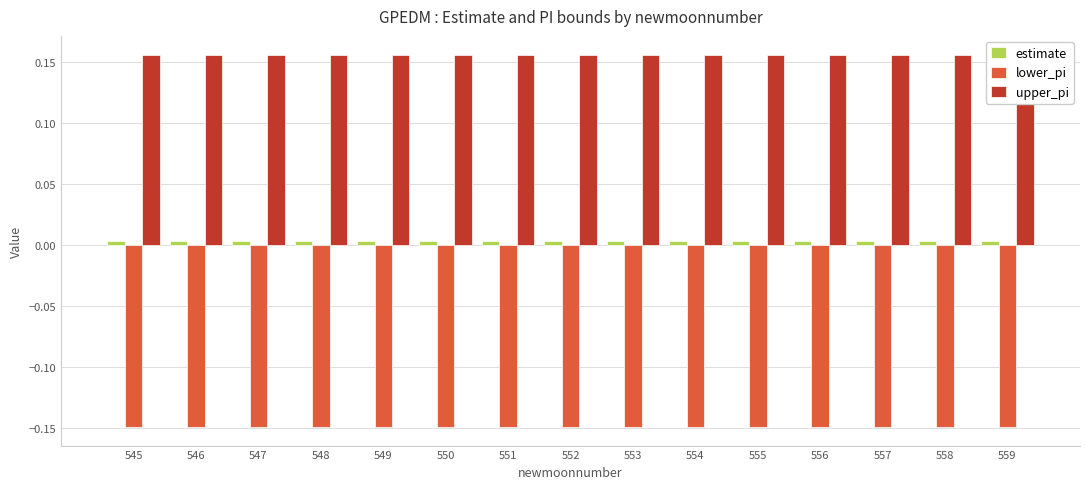

Rank the series by their maximum value, from lowest to highest.

lower_pi, estimate, upper_pi